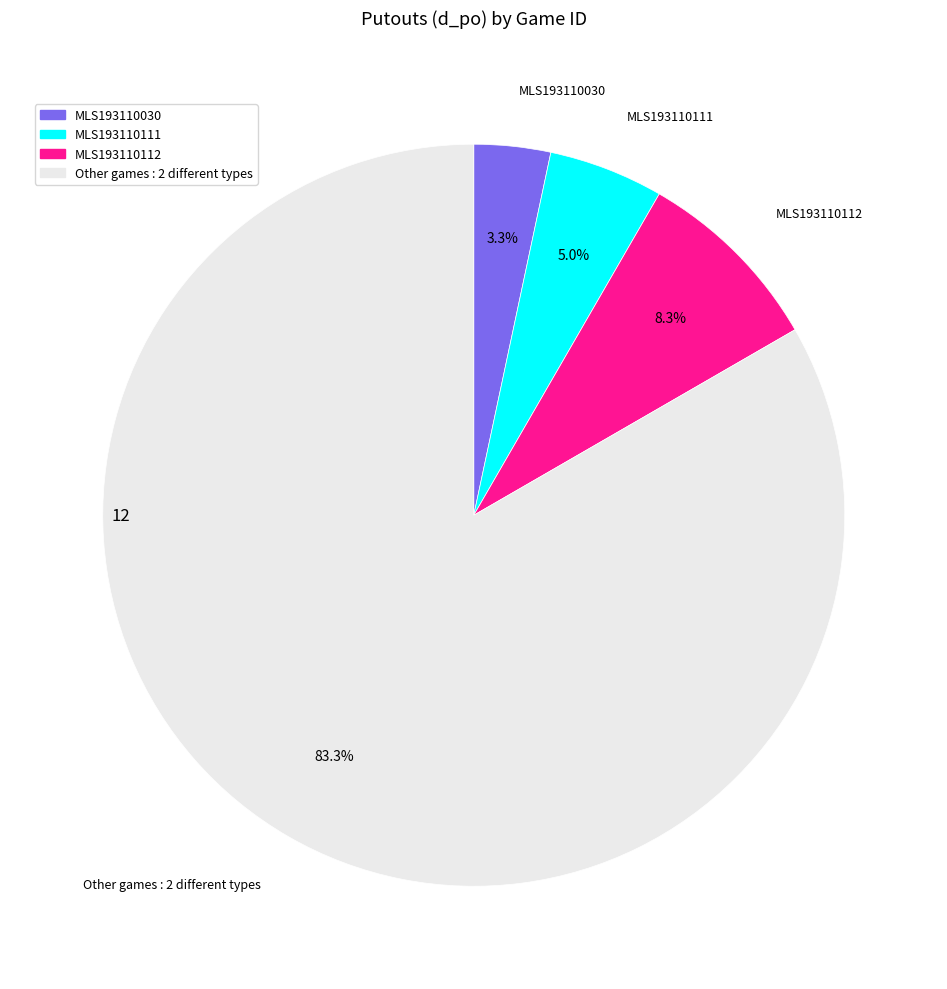

Is there a majority slice in this chart?

Yes